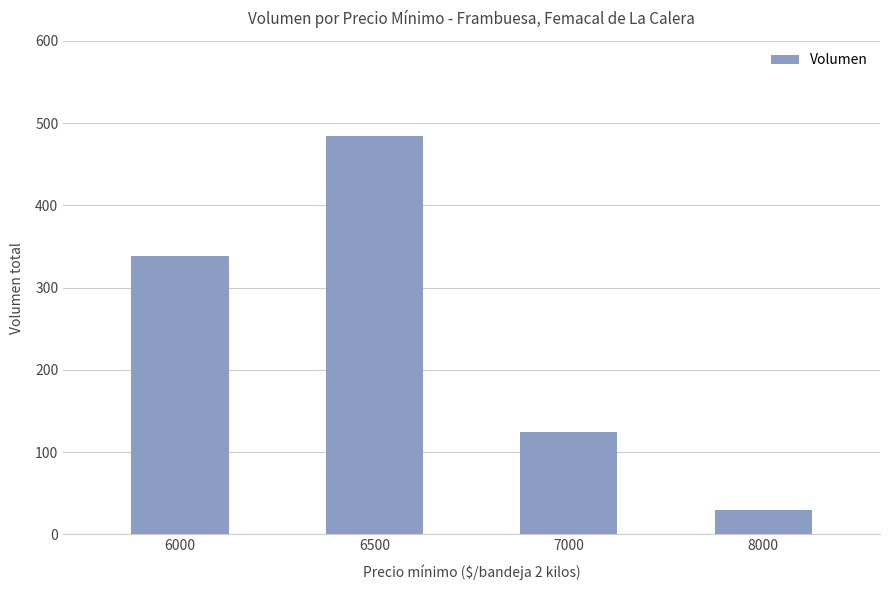

What is the ratio of the value at 8000 to the value at 6000?

0.1